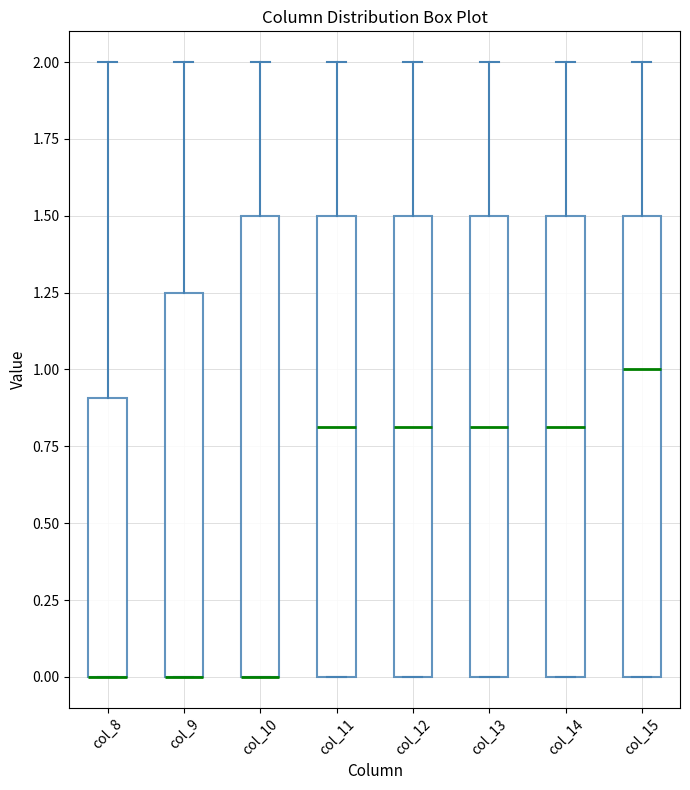

Where is the lower edge of the box for col_15 on the y-axis? The values are not printed on the chart, so give them approximately, as read against the axis.

0.00